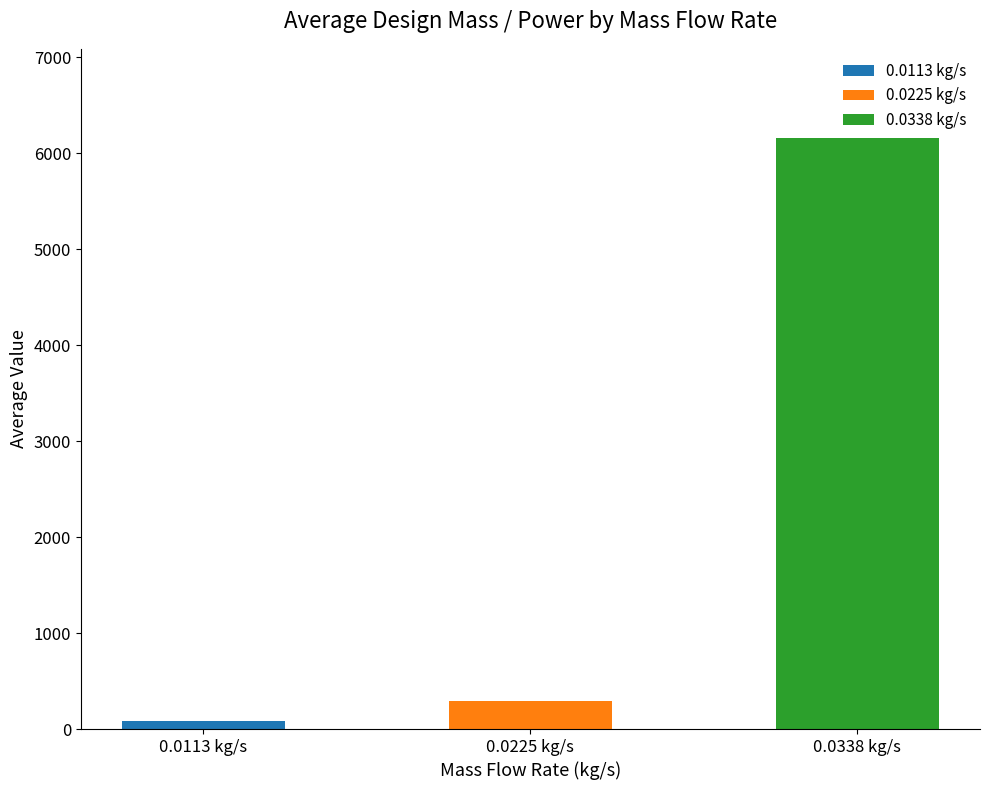

Reading left to right, transcribe all the data shown in this chart.

0.0113 kg/s=85.1	0.0225 kg/s=290.7	0.0338 kg/s=6162.8